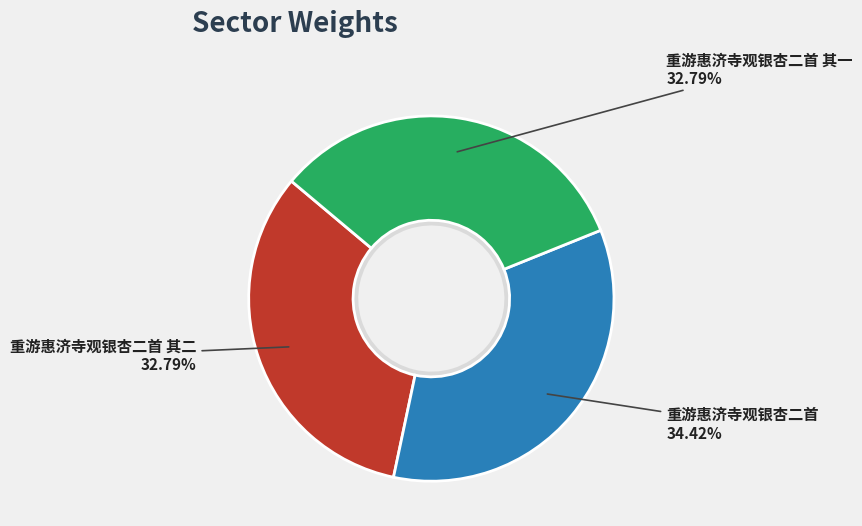

To the nearest percent, what portion does 重游惠济寺观银杏二首 其二 represent?

33%